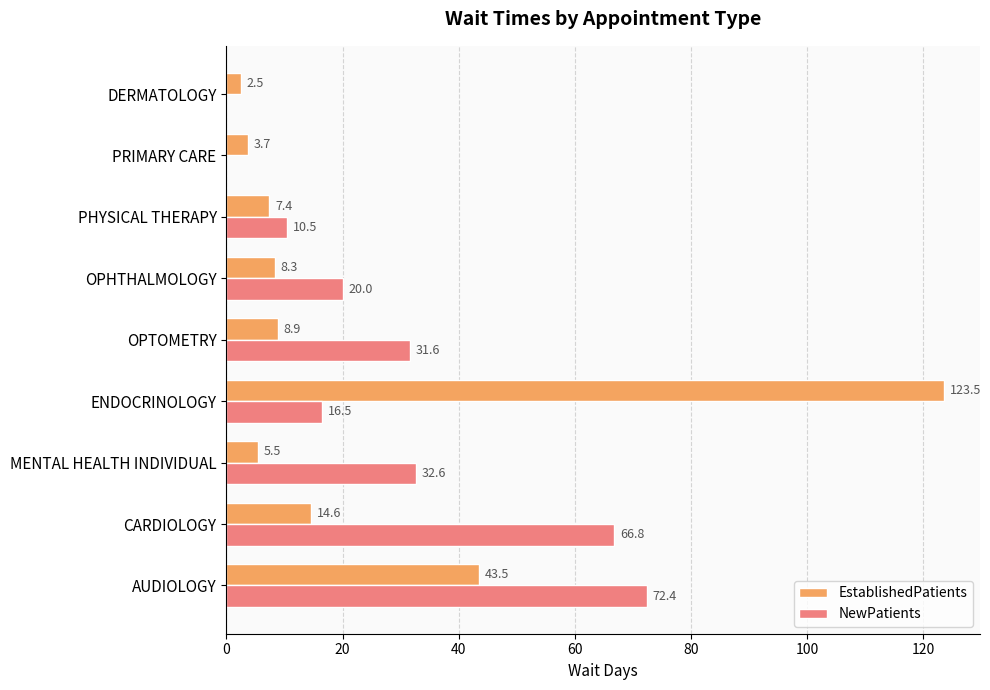

What is the sum of all NewPatients values?

250.4